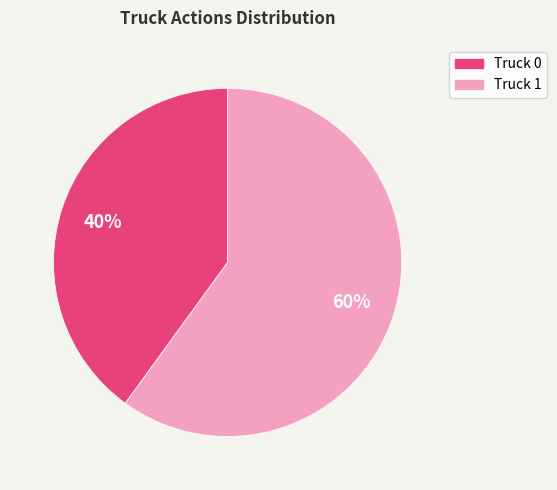

What is the smallest slice in the pie chart?

Truck 0